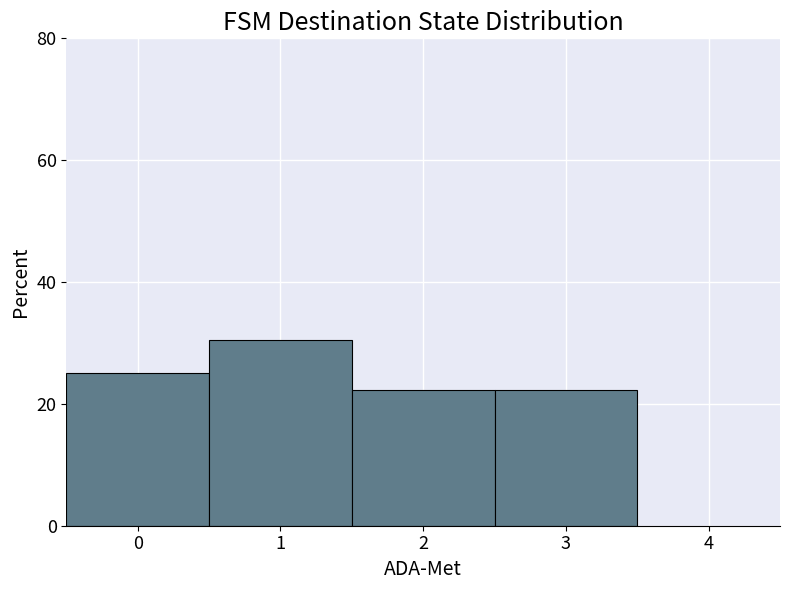

Count the number of categories in the chart.

4